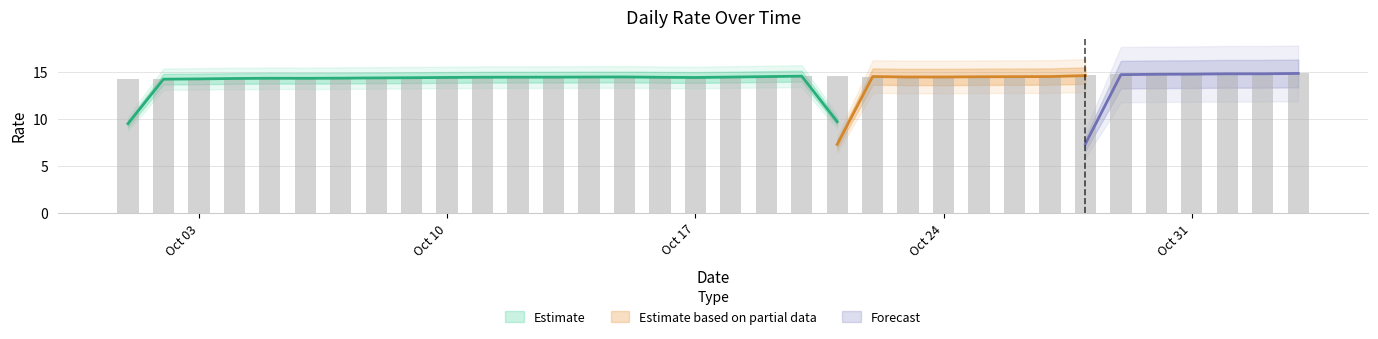

What position from the right is Oct 24?

11